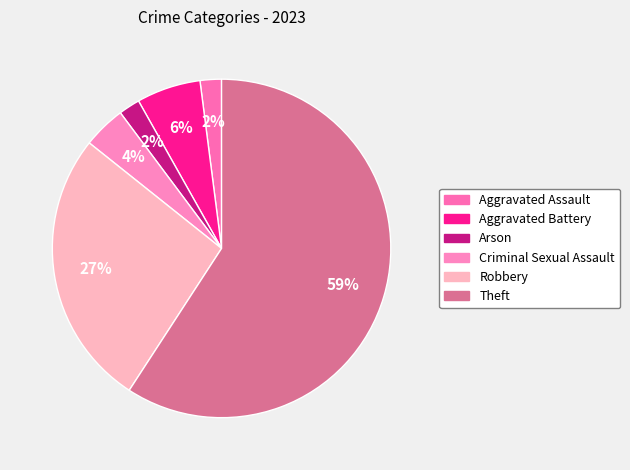

What percentage is NOT represented by Aggravated Battery?

93.9%